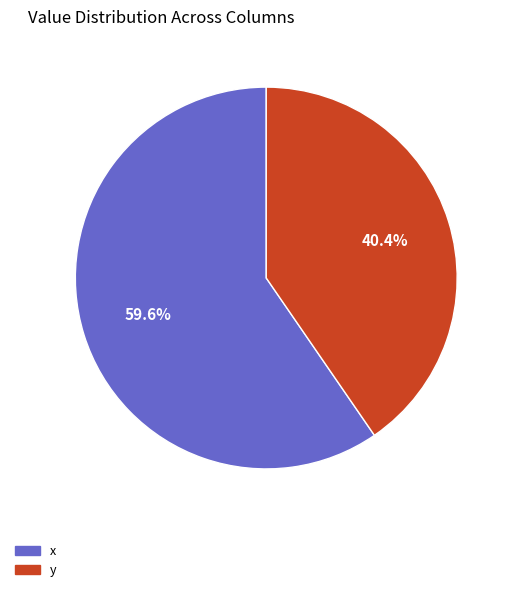

Does any single category account for the majority?

Yes